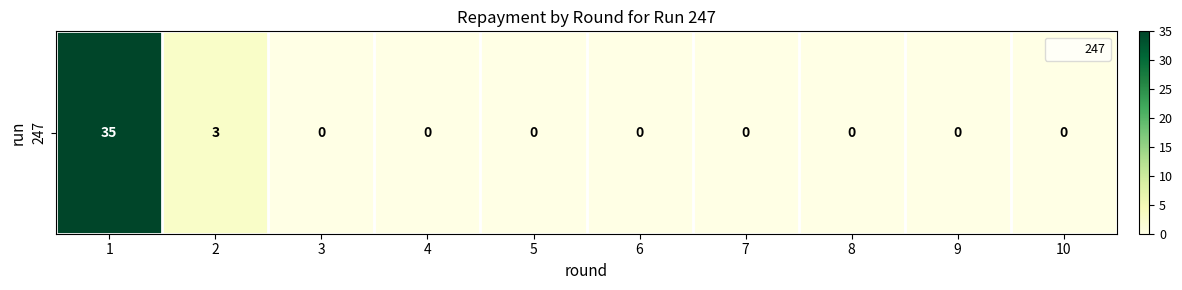

Is it true that the value at 6 is 0?

True